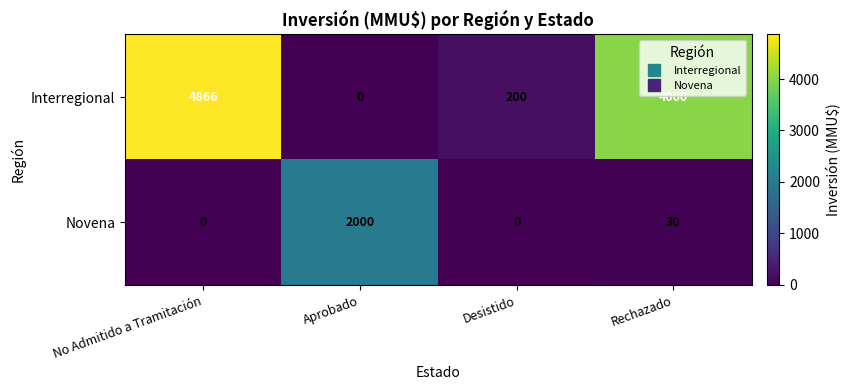

Where does the Interregional series first go above 4000?

No Admitido a Tramitación